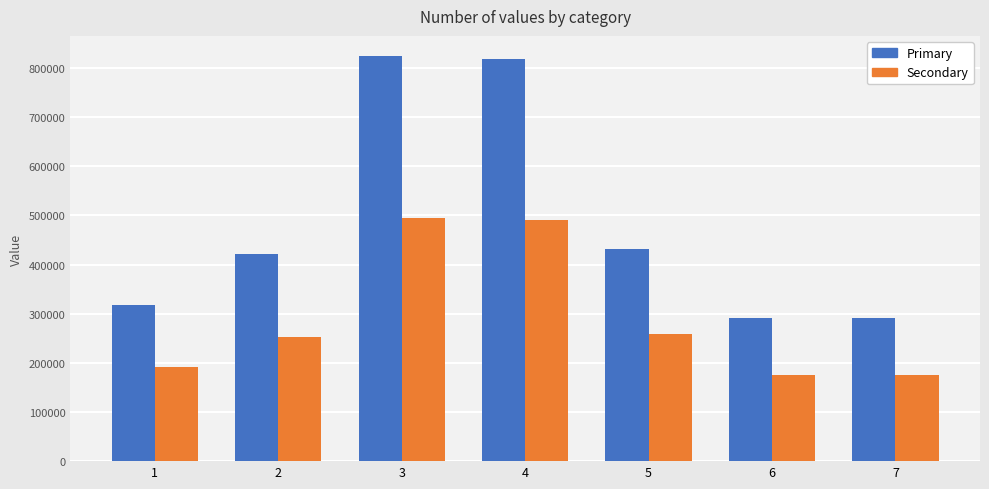

What is the total value across all series at 6?

465851